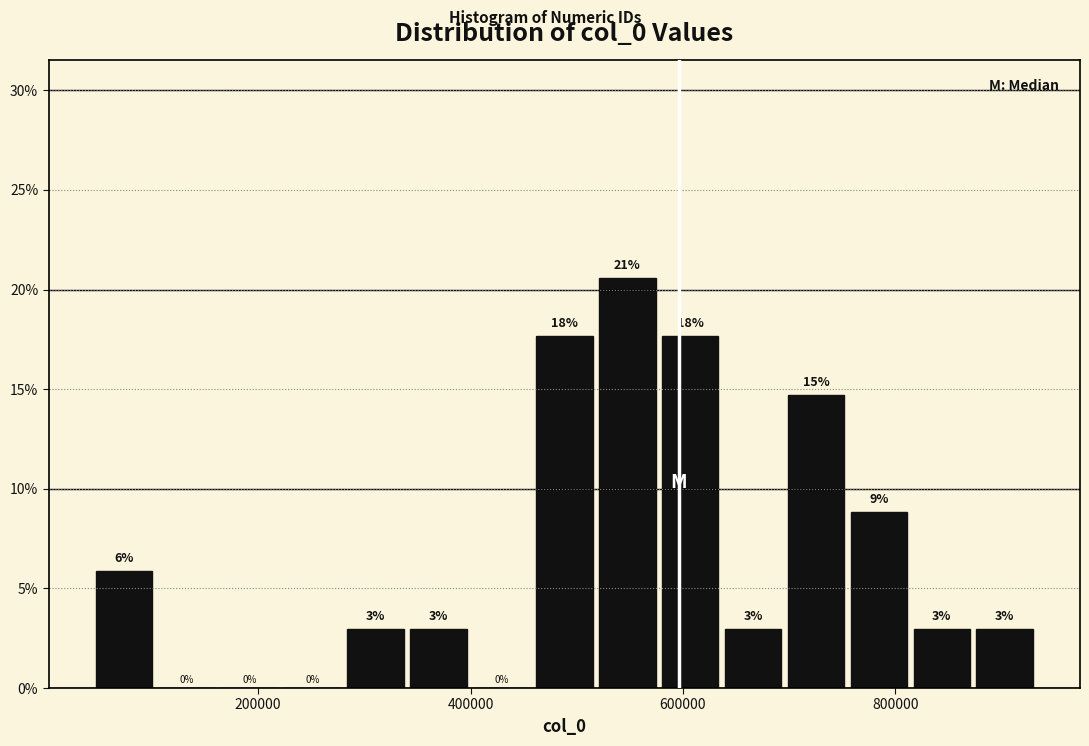

Read against the x-axis, roughly where is the centre of the tallest bar?

540000